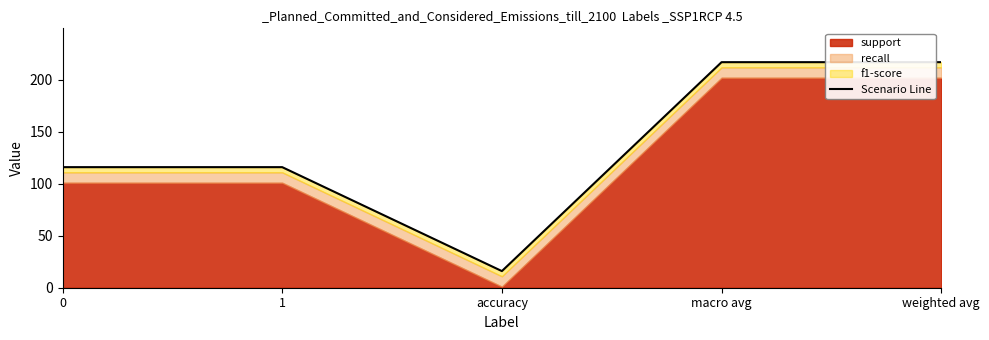

The value at accuracy is 10. True or false?

False